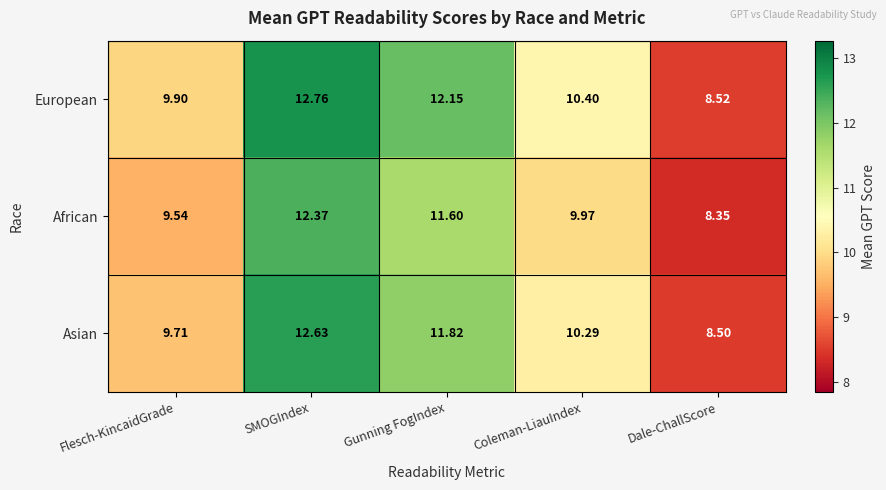

At how many categories does at least one series exceed 10?

3